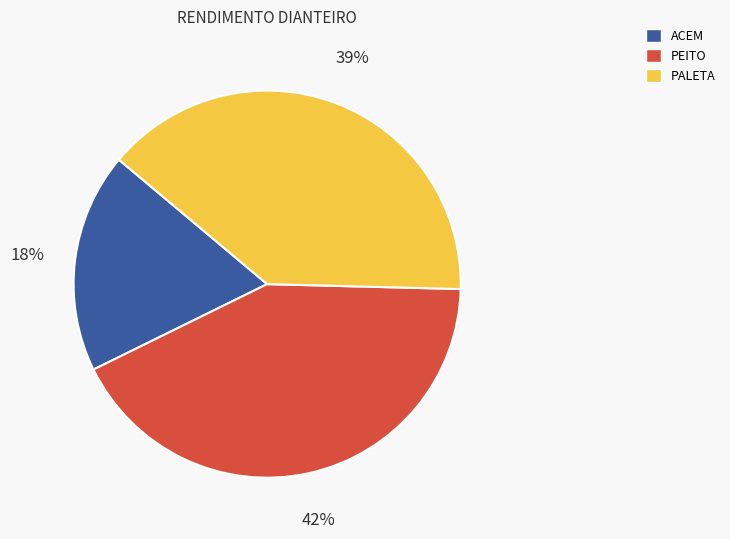

To the nearest percent, what is the average slice percentage?

33%